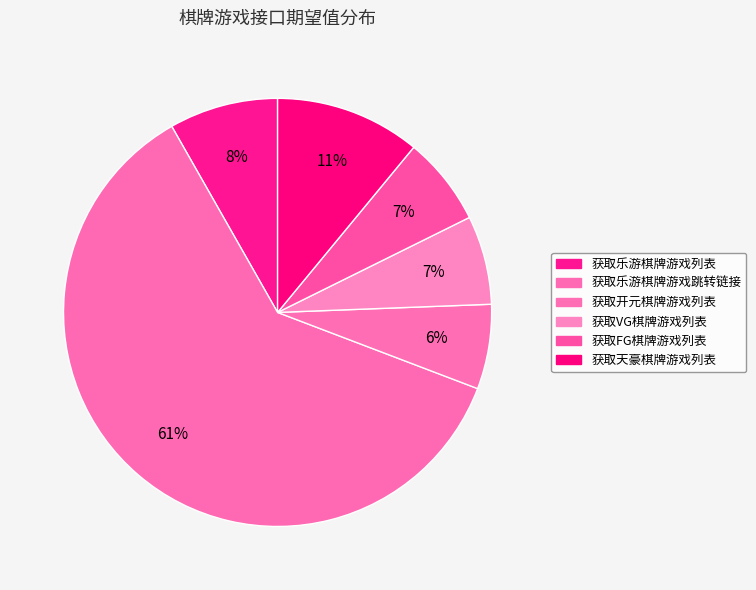

Count the number of slices in the pie.

6